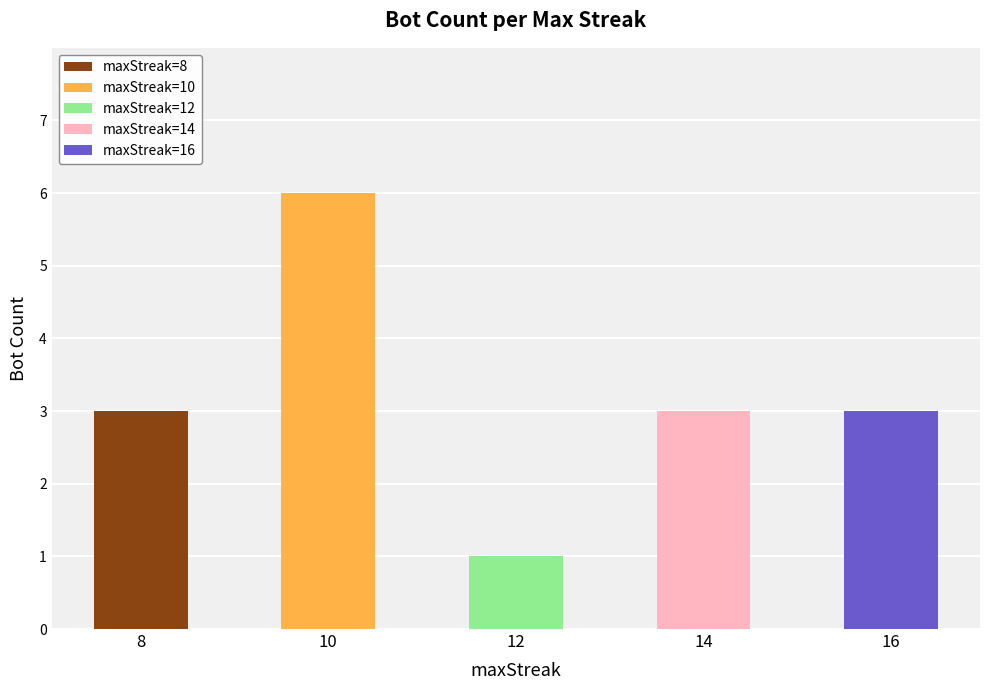

Does the chart contain any negative values?

No